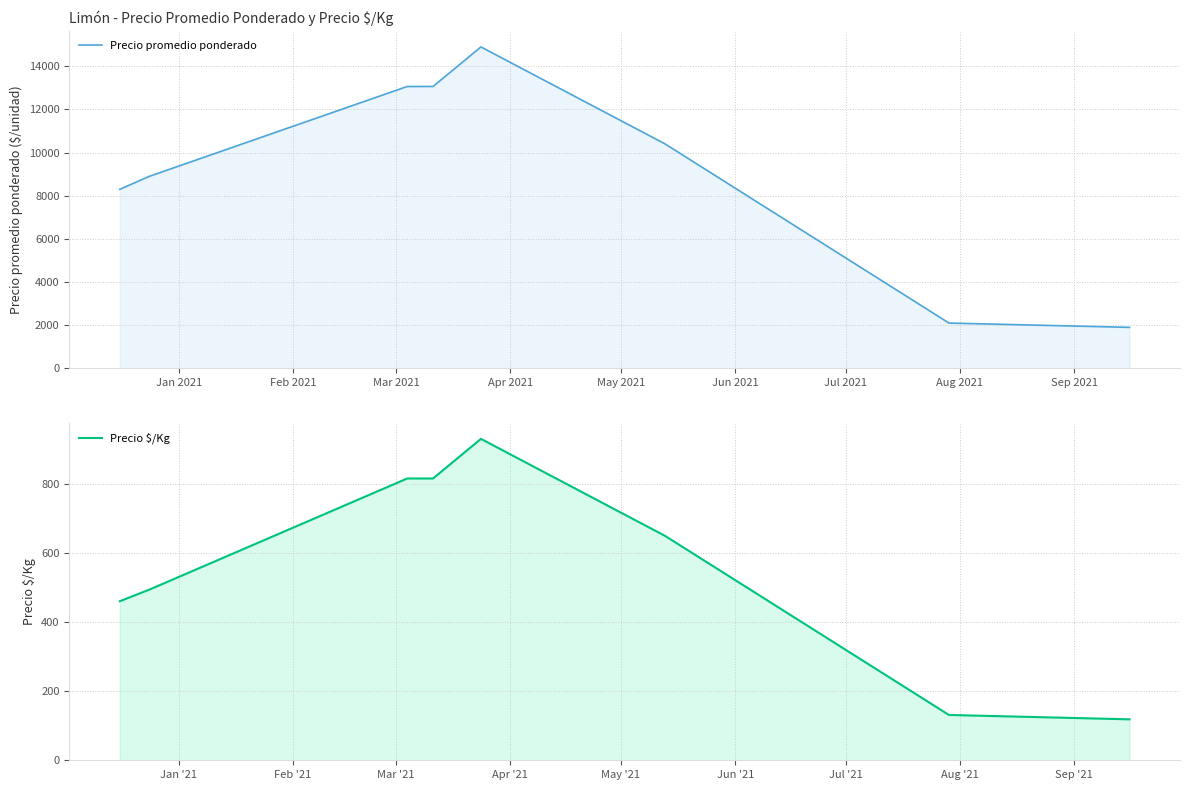

Rank the series by their maximum value, from highest to lowest.

Precio promedio ponderado, Precio $/Kg